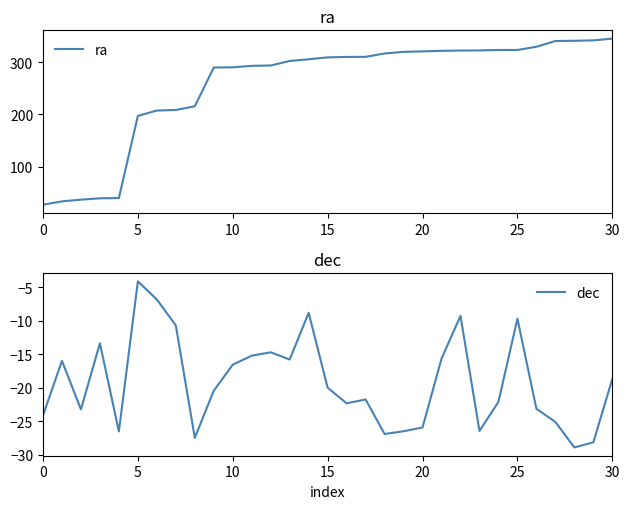

What is the lowest value of the ra series?

26.6